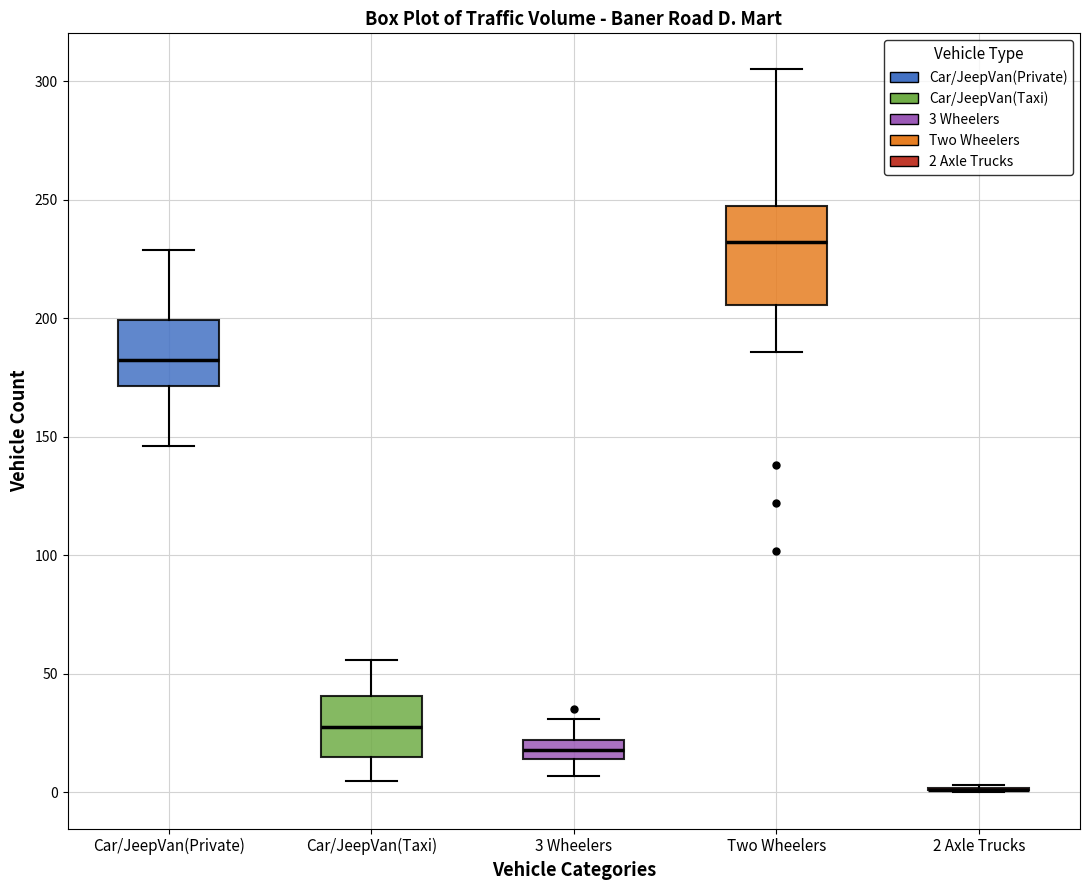

Which box is the tallest, from its lower edge to its upper edge?

Two Wheelers